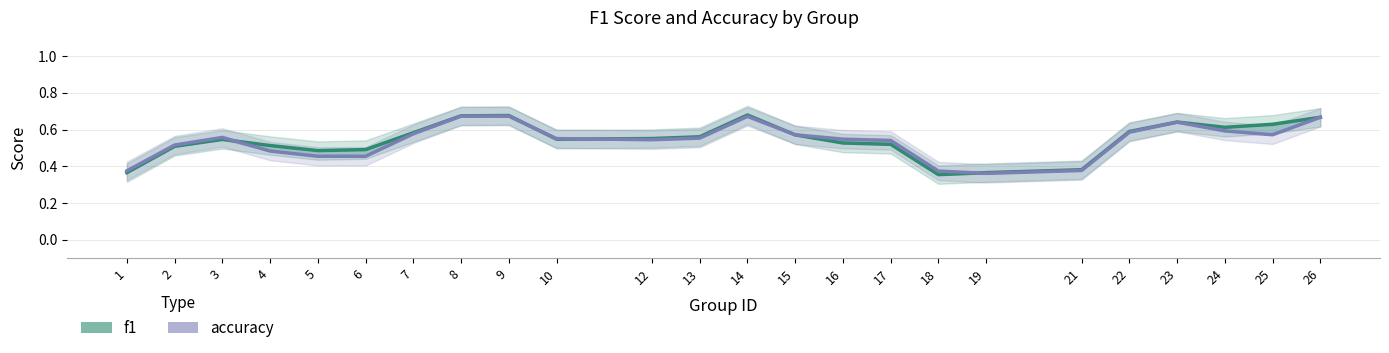

What are all the series names shown in the legend?

f1, accuracy